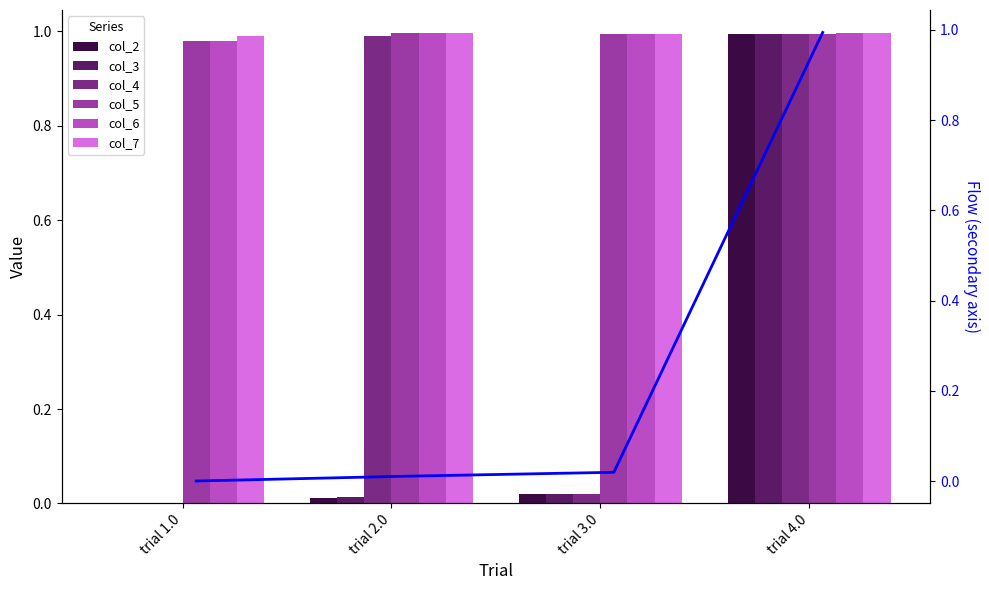

Is it true that col_3 equals 0.0 at trial 2.0?

False